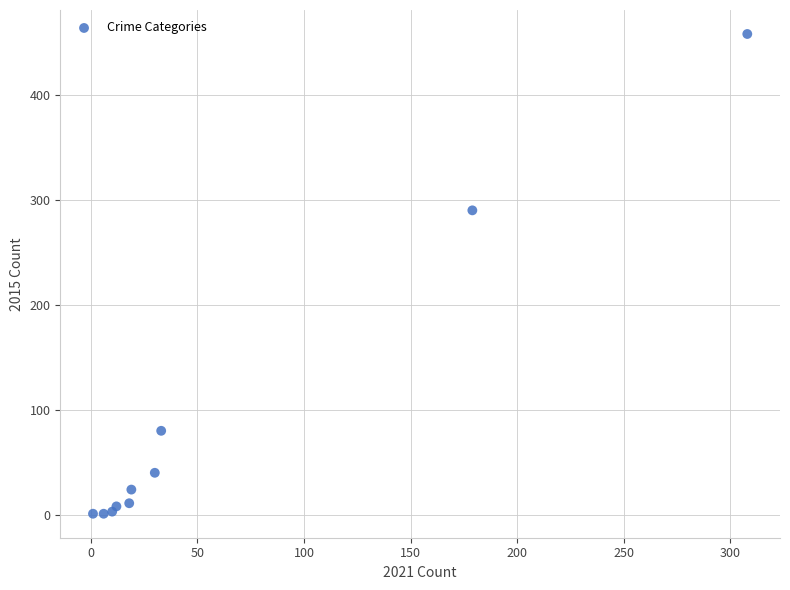

What Y value in the scatter plot is closest to 229?

290